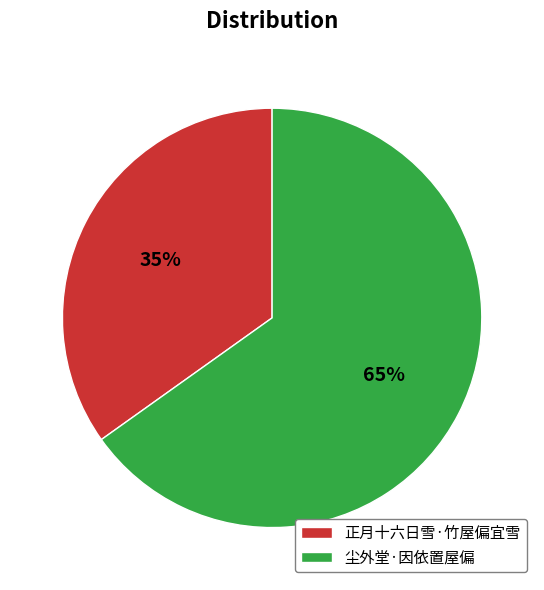

Combined, do 尘外堂·因依置屋偏 and 正月十六日雪·竹屋偏宜雪 account for over 50%?

Yes